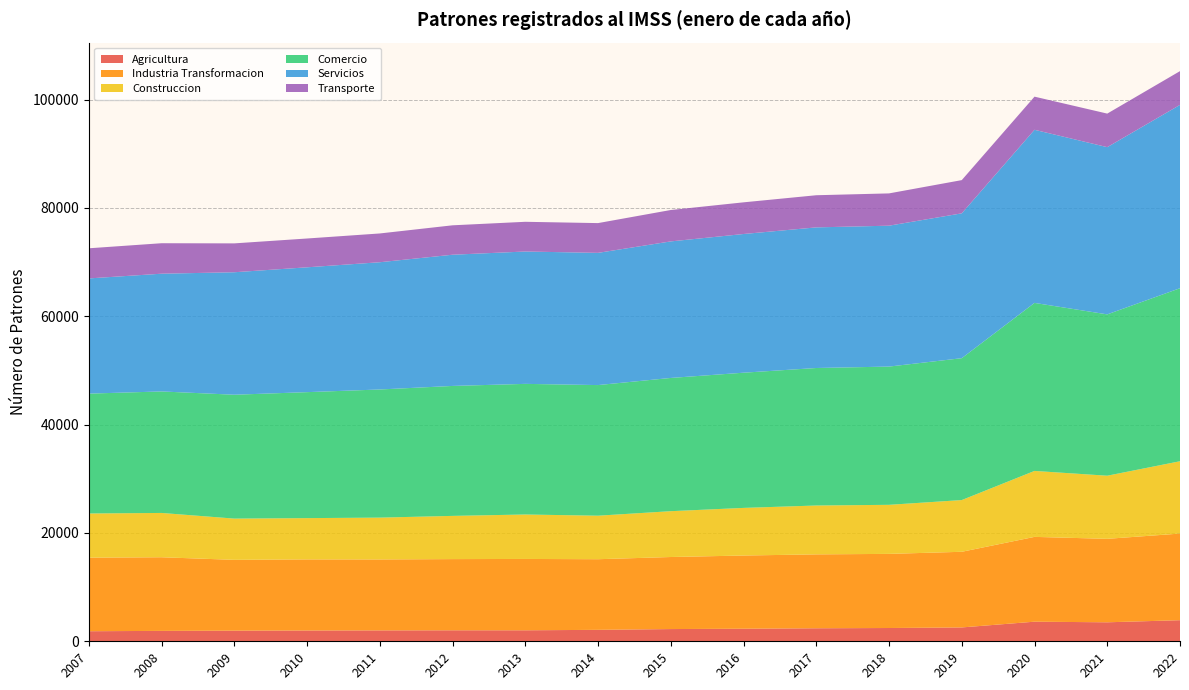

Reading left to right, transcribe all the data shown in this chart.

Agricultura: 2007=1858	2008=1921	2009=1962	2010=1992	2011=2011	2012=2028	2013=2028	2014=2114	2015=2257	2016=2321	2017=2403	2018=2452	2019=2558	2020=3619	2021=3506	2022=3895
Industria Transformacion: 2007=13583	2008=13594	2009=13075	2010=13128	2011=13100	2012=13146	2013=13174	2014=13040	2015=13302	2016=13514	2017=13645	2018=13685	2019=13966	2020=15657	2021=15411	2022=15993
Construccion: 2007=8156	2008=8180	2009=7615	2010=7621	2011=7722	2012=7978	2013=8207	2014=8034	2015=8462	2016=8792	2017=9022	2018=9058	2019=9550	2020=12178	2021=11653	2022=13354
Comercio: 2007=22130	2008=22434	2009=22870	2010=23258	2011=23658	2012=23993	2013=24118	2014=24117	2015=24600	2016=24962	2017=25387	2018=25525	2019=26195	2020=31022	2021=29789	2022=31946
Servicios: 2007=21269	2008=21739	2009=22614	2010=23048	2011=23494	2012=24226	2013=24438	2014=24411	2015=25210	2016=25608	2017=25963	2018=26013	2019=26744	2020=31964	2021=30874	2022=33850
Transporte: 2007=5563	2008=5626	2009=5330	2010=5319	2011=5312	2012=5431	2013=5486	2014=5494	2015=5797	2016=5847	2017=5934	2018=5961	2019=6133	2020=6116	2021=6194	2022=6231